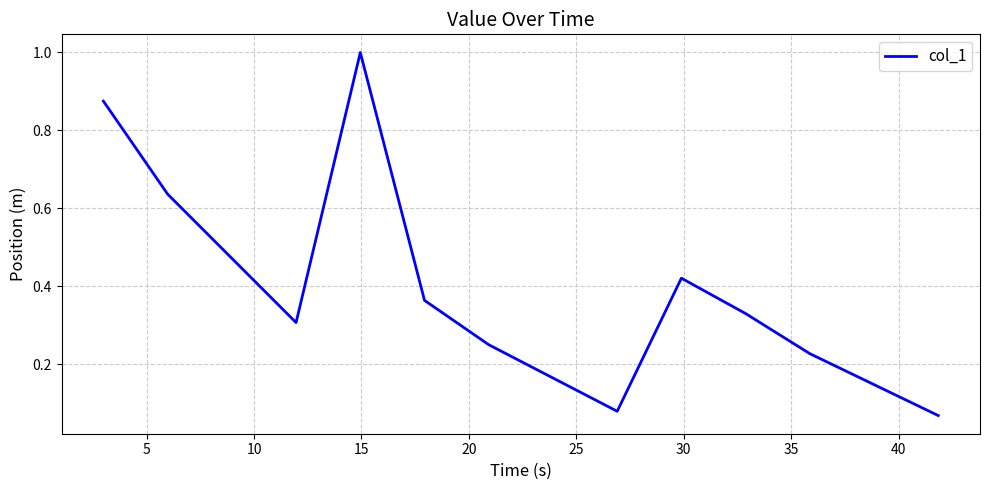

What is the difference between the second highest and second lowest values?

0.8